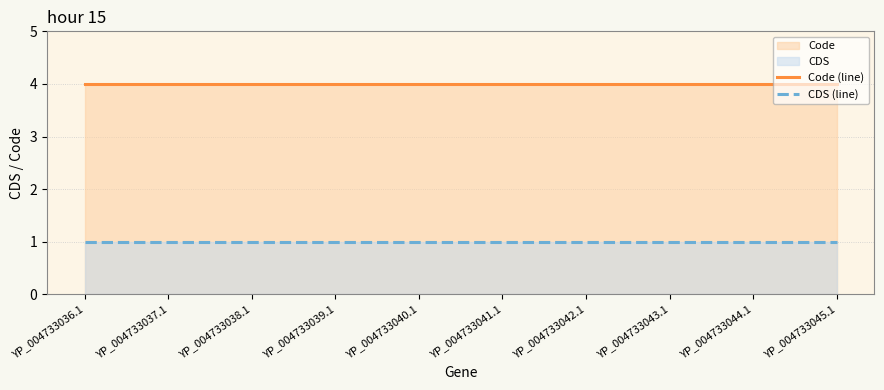

What is the value of the CDS (line) point at the 5th from the left?

1